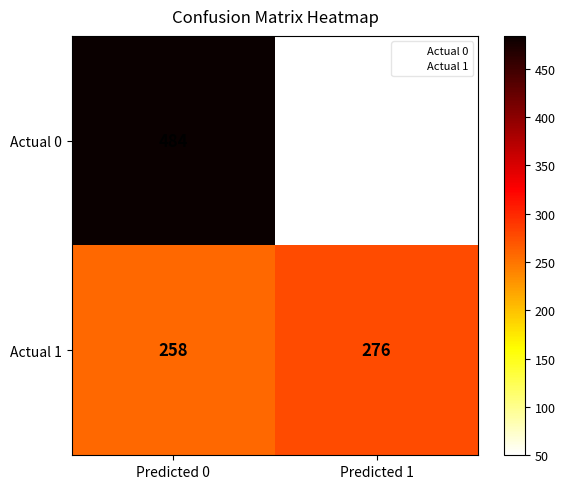

List the labels in order of Actual 1 value, largest first.

Predicted 1, Predicted 0